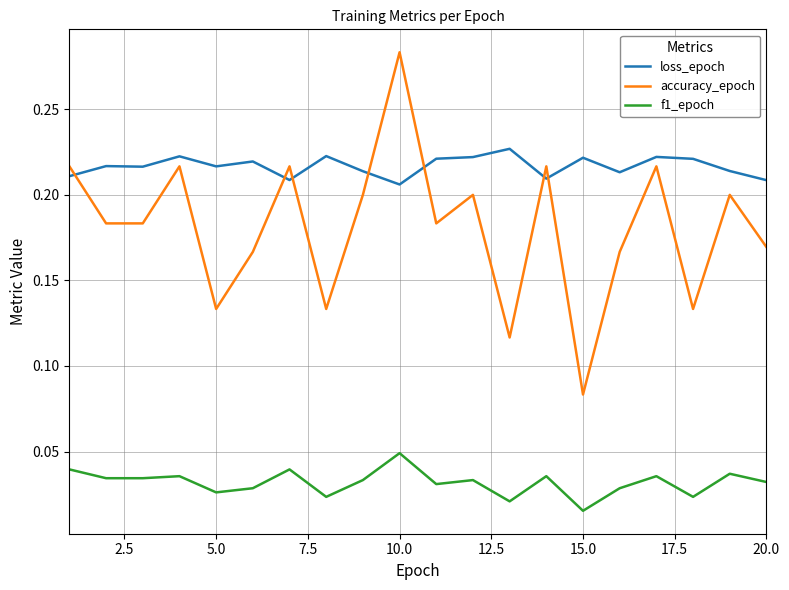

Which series has the largest total across all categories?

loss_epoch